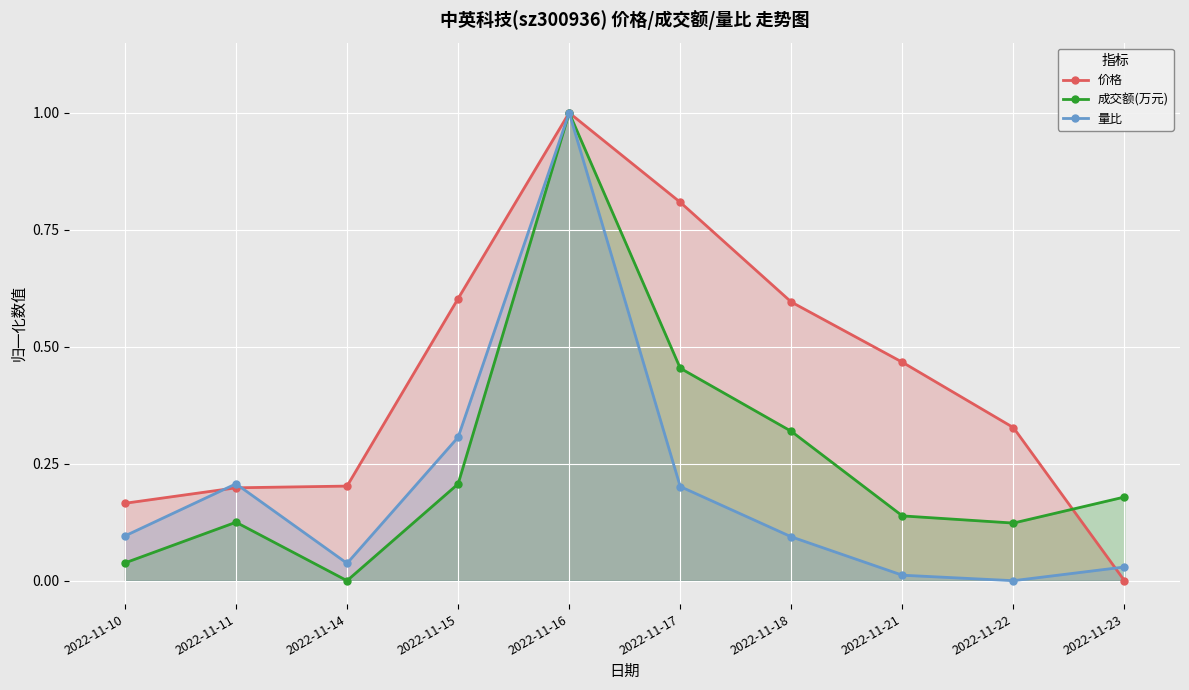

The 量比 series shows 0.2 at 2022-11-17. True or false?

True